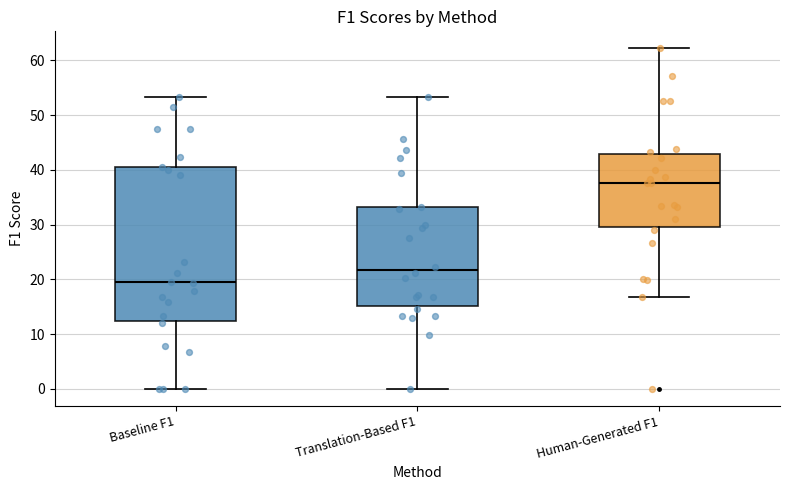

Which box has the highest median line?

Human-Generated F1